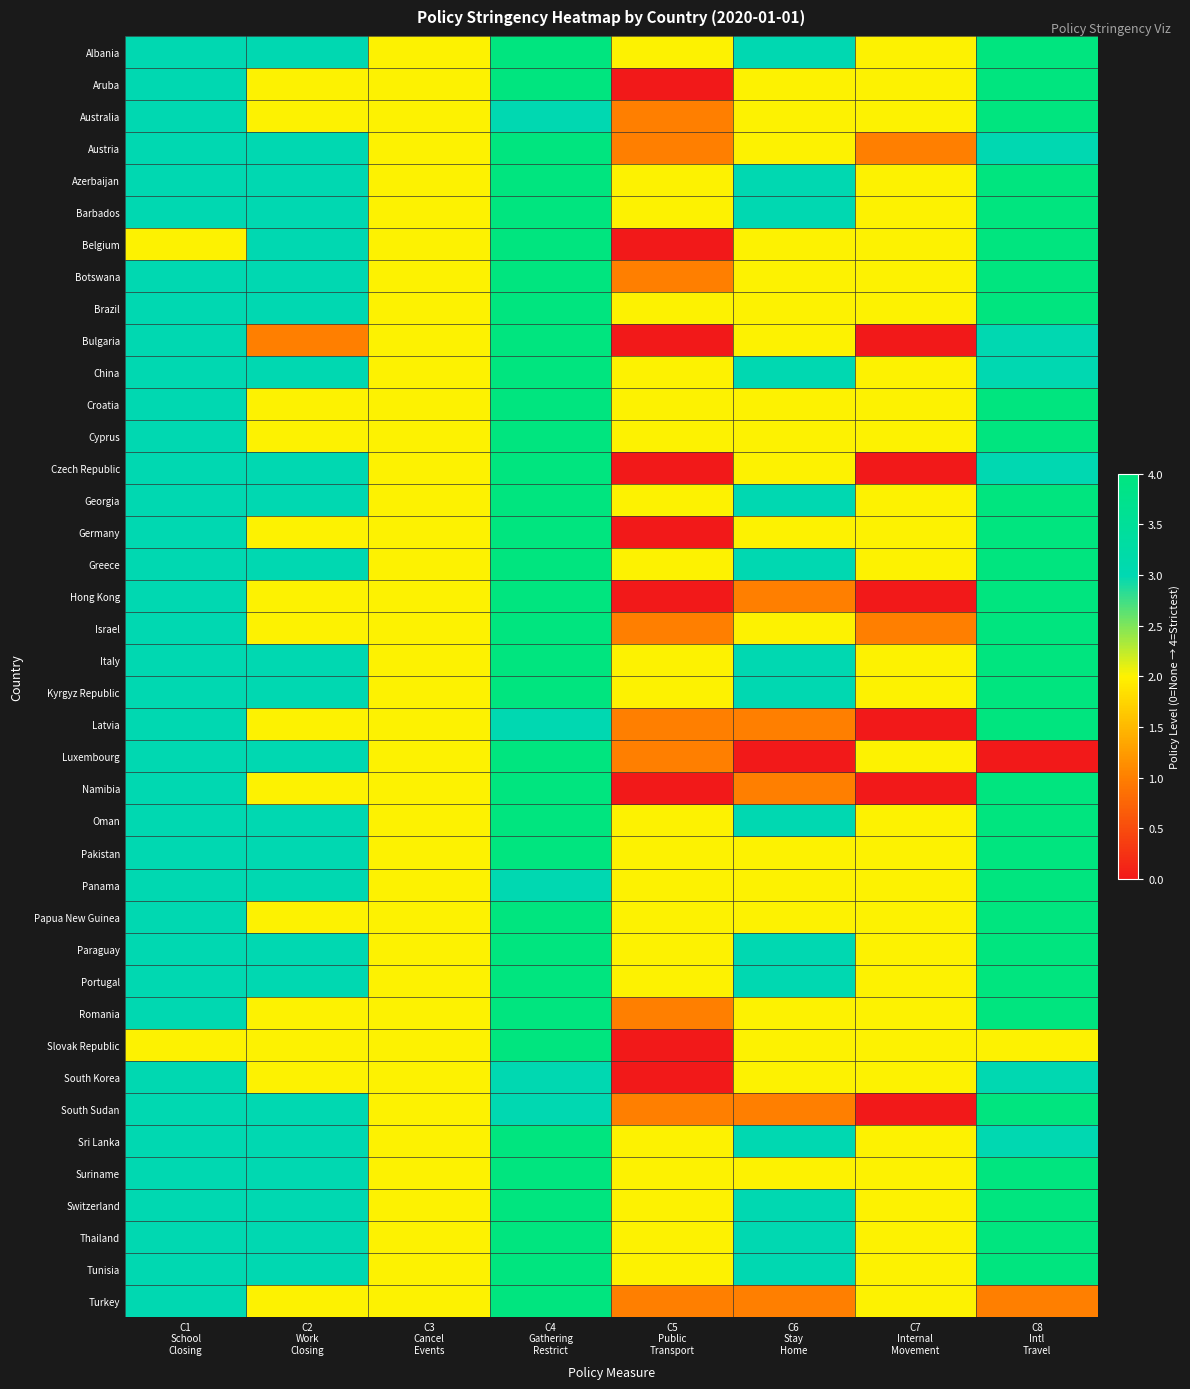

Rank the series by their maximum value, from lowest to highest.

South Korea, Albania, Aruba, Australia, Austria, Azerbaijan, Barbados, Belgium, Botswana, Brazil, Bulgaria, China, Croatia, Cyprus, Czech Republic, Georgia, Germany, Greece, Hong Kong, Israel, Italy, Kyrgyz Republic, Latvia, Luxembourg, Namibia, Oman, Pakistan, Panama, Papua New Guinea, Paraguay, Portugal, Romania, Slovak Republic, South Sudan, Sri Lanka, Suriname, Switzerland, Thailand, Tunisia, Turkey